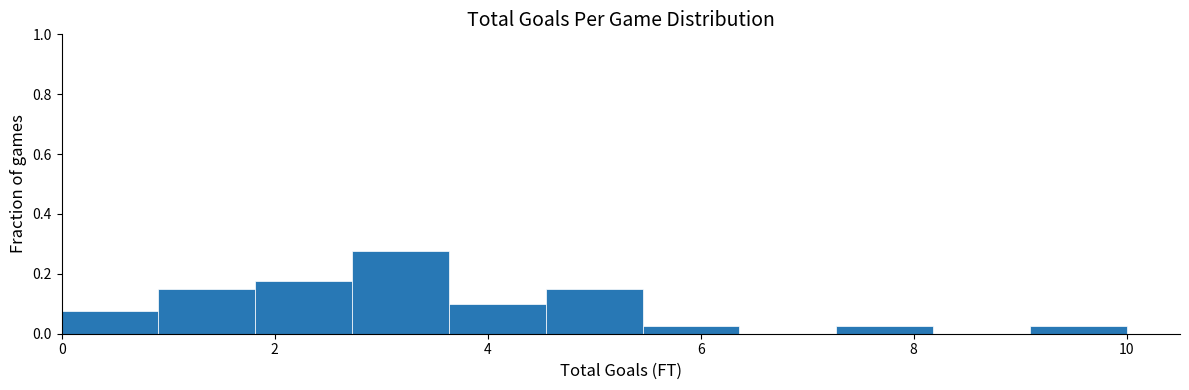

Reading left to right, transcribe this chart: for each bar, give the range it covers on the x-axis and its height. Neither the bar edges nor the heights are printed on the chart, so give them approximately, as read against the axes.

0.0 to 1.0: 0.08
1.0 to 1.8: 0.16
1.8 to 2.8: 0.18
2.8 to 3.6: 0.28
3.6 to 4.6: 0.10
4.6 to 5.4: 0.16
5.4 to 6.4: 0.02
6.4 to 7.2: 0
7.2 to 8.2: 0.02
8.2 to 9.0: 0
9.0 to 10.0: 0.02